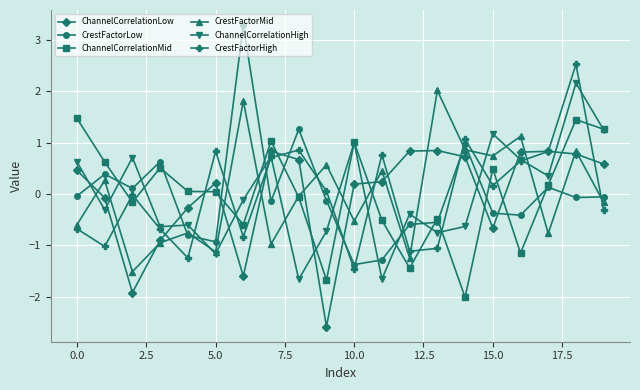

What is the maximum value for CrestFactorMid?

2.0